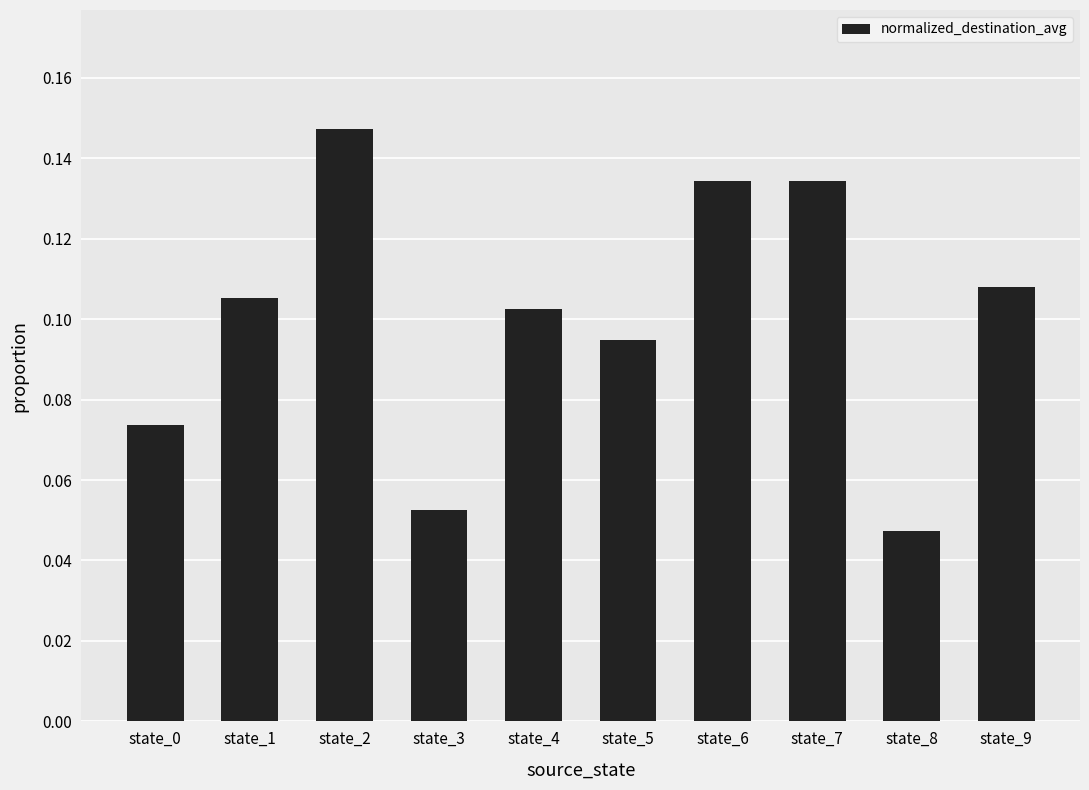

Is it true that the value at state_2 is 0.0?

False